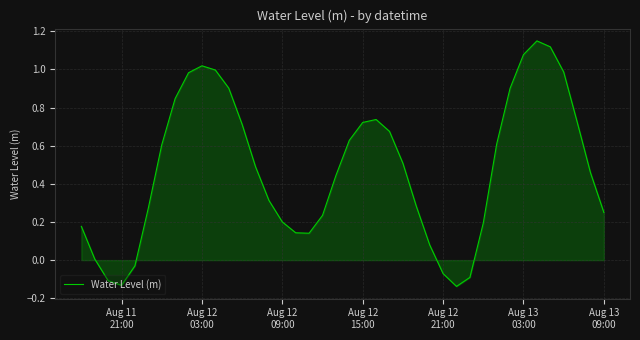

How many lines are shown in the chart?

1